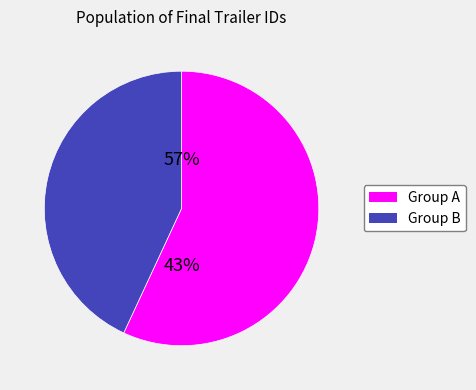

The finalTrailer_6 slice represents 7% of the pie. True or false?

False